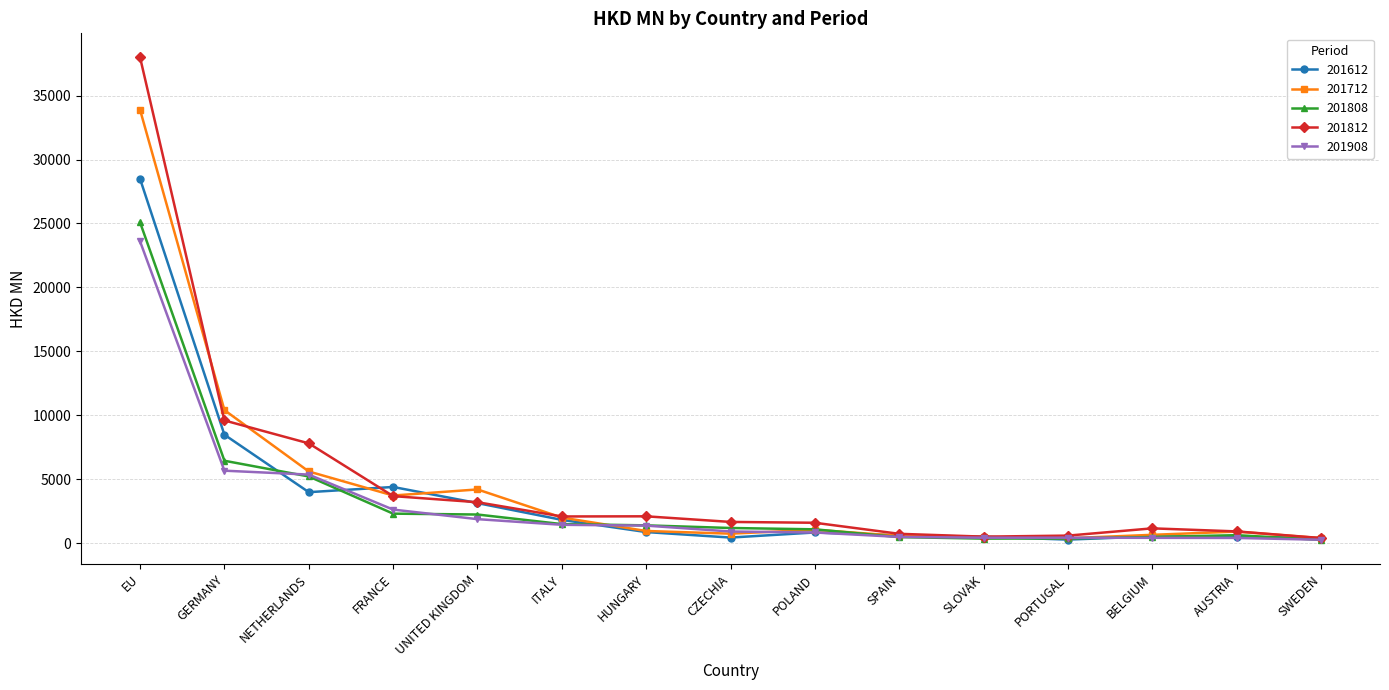

In 201808, how many points are lower than both neighbors (excluding endpoints)?

1